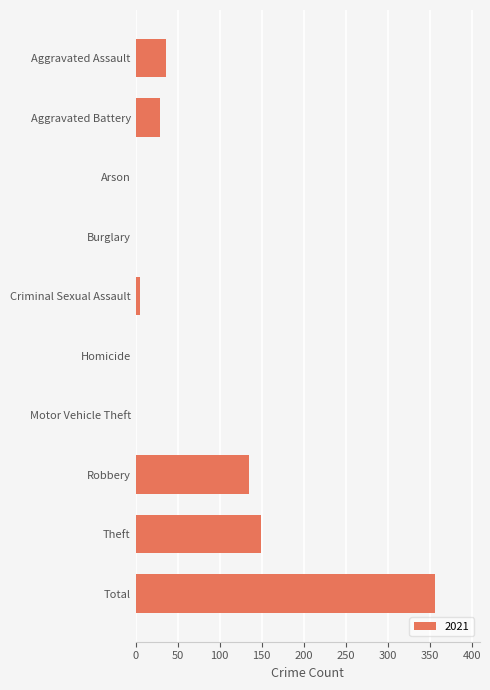

Read the value at Robbery.

135